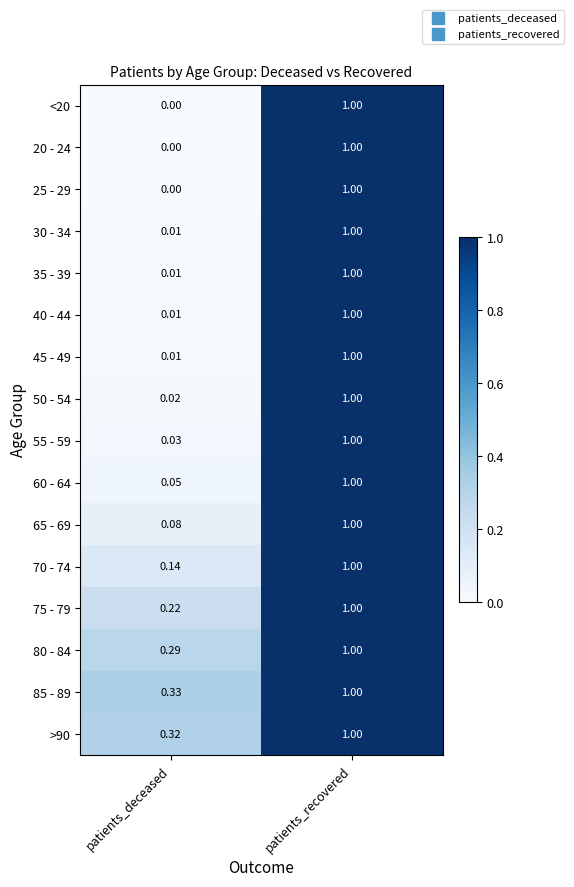

Which category has the lowest value across all series?

patients_deceased